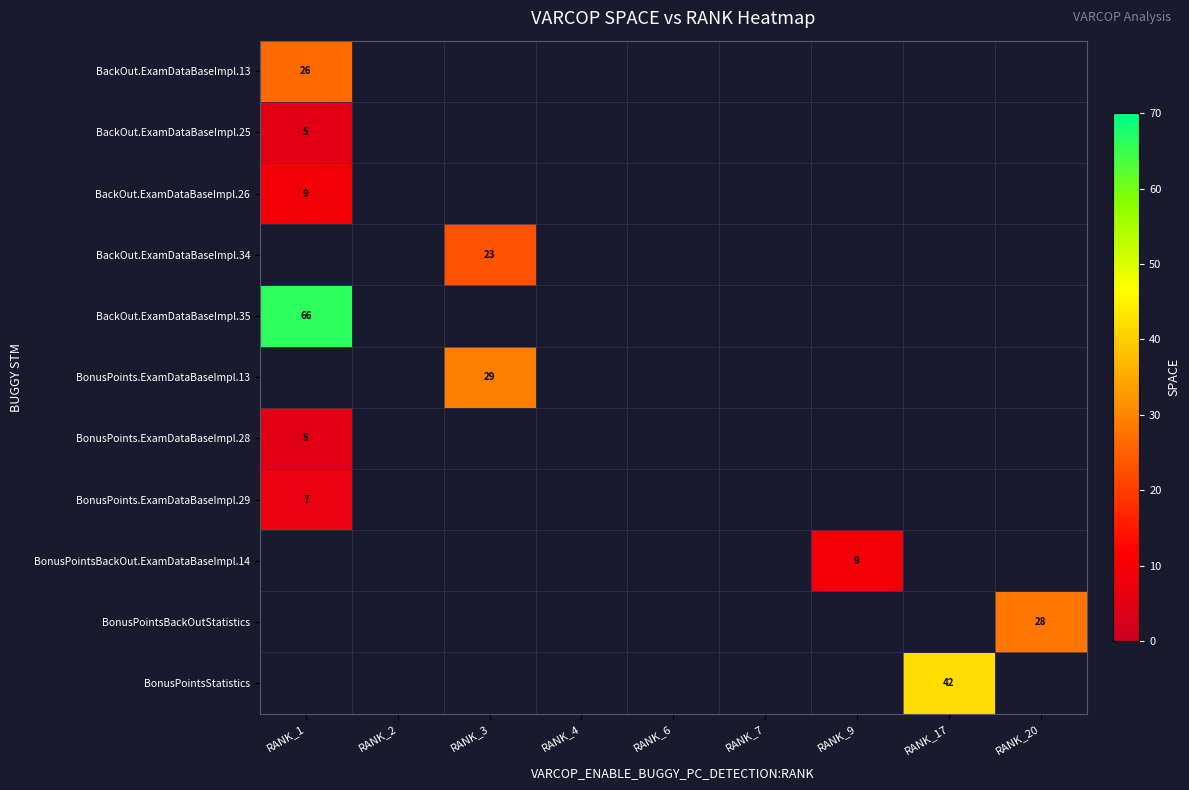

True or false: BonusPoints.ExamDataBaseImpl.13 has a value of 29 at RANK_3.

True